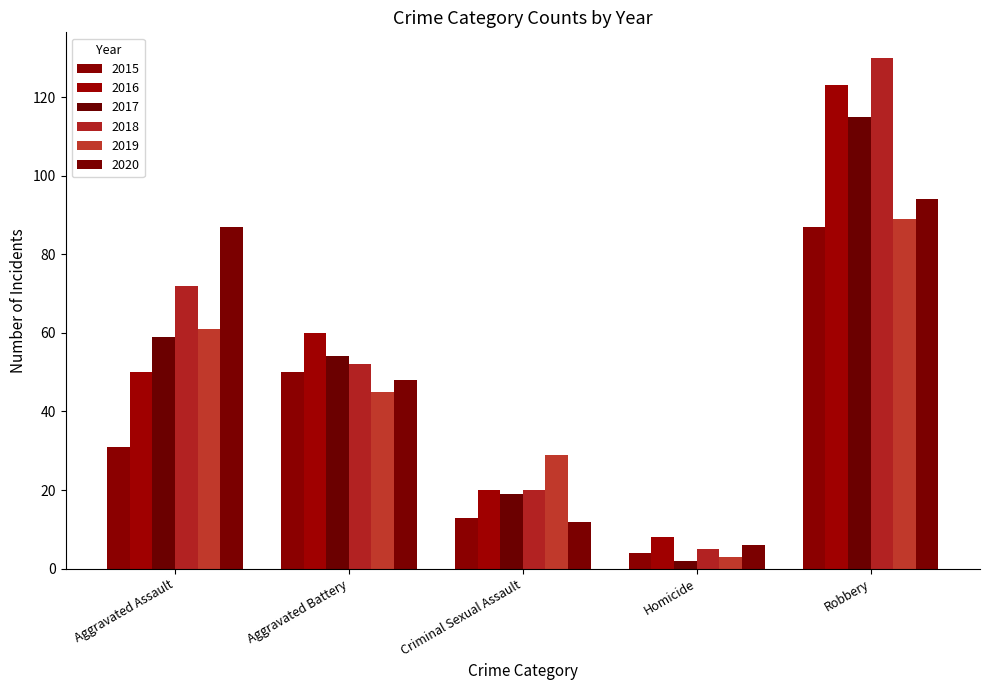

Reading left to right, list all the values displayed in this chart.

2015: Aggravated Assault=31	Aggravated Battery=50	Criminal Sexual Assault=13	Homicide=4	Robbery=87
2016: Aggravated Assault=50	Aggravated Battery=60	Criminal Sexual Assault=20	Homicide=8	Robbery=123
2017: Aggravated Assault=59	Aggravated Battery=54	Criminal Sexual Assault=19	Homicide=2	Robbery=115
2018: Aggravated Assault=72	Aggravated Battery=52	Criminal Sexual Assault=20	Homicide=5	Robbery=130
2019: Aggravated Assault=61	Aggravated Battery=45	Criminal Sexual Assault=29	Homicide=3	Robbery=89
2020: Aggravated Assault=87	Aggravated Battery=48	Criminal Sexual Assault=12	Homicide=6	Robbery=94